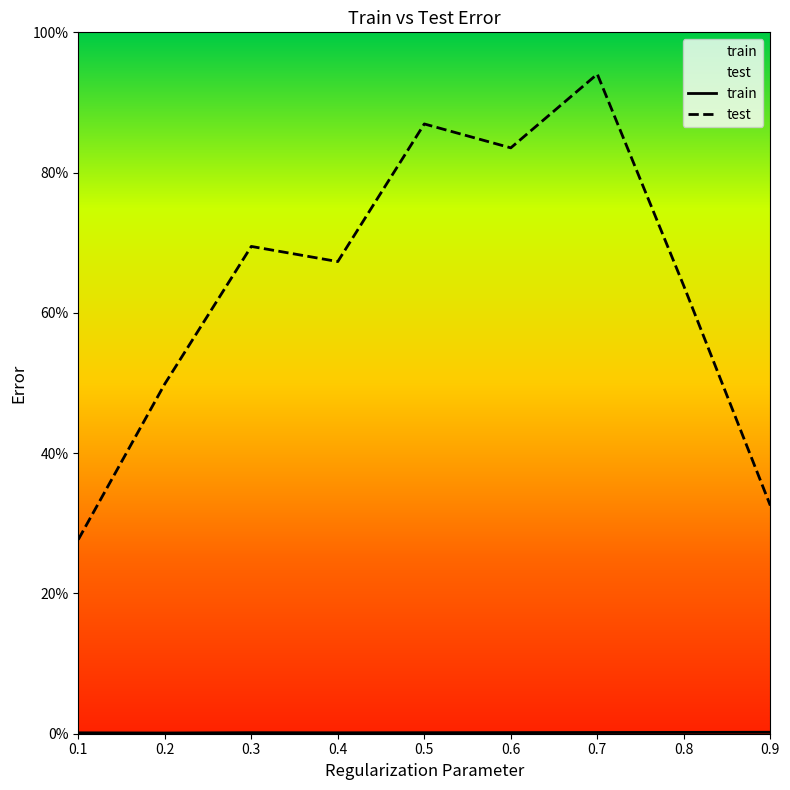

What are all the series names shown in the legend?

train, test